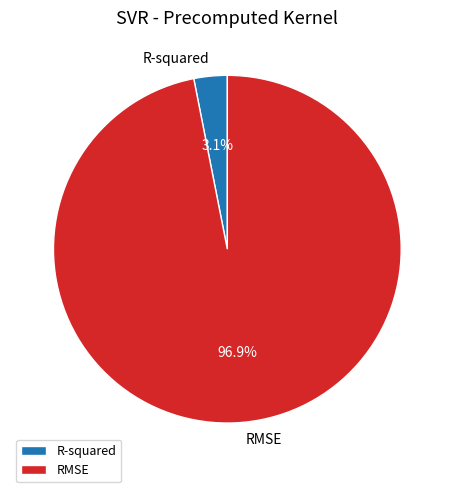

What is the smallest slice in the pie chart?

R-squared